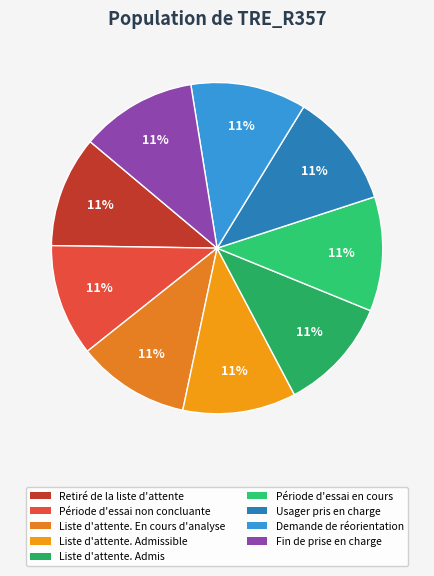

What percentage do Retiré de la liste d'attente and Liste d'attente. En cours d'analyse together represent?

21.9%